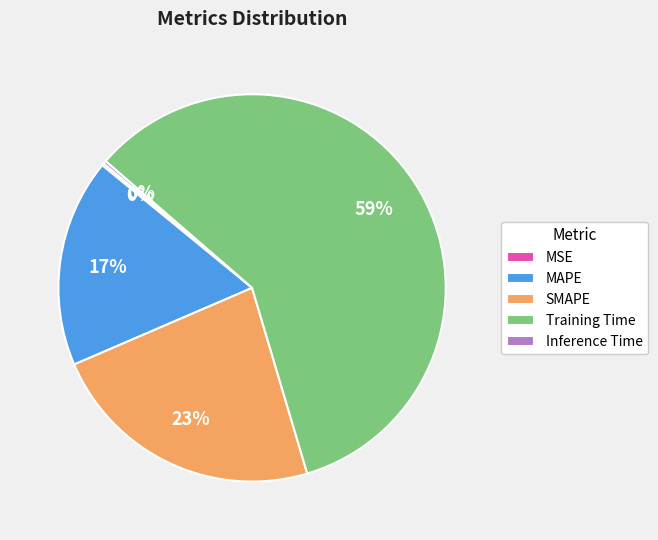

What percentage is the SMAPE slice, to the nearest percent?

23%